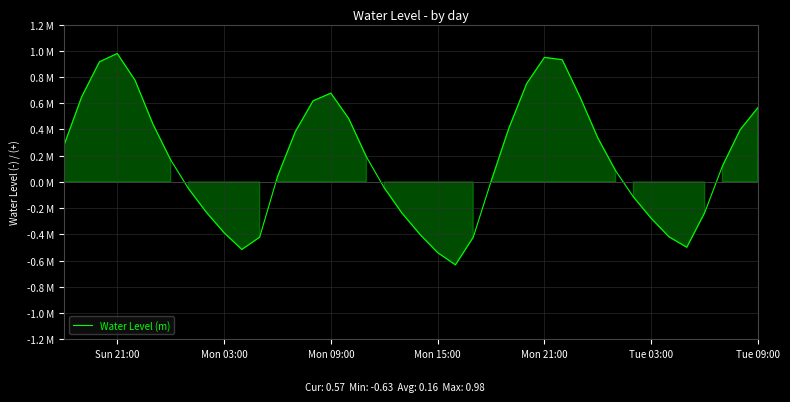

Does the chart display data point markers on the line(s)?

No